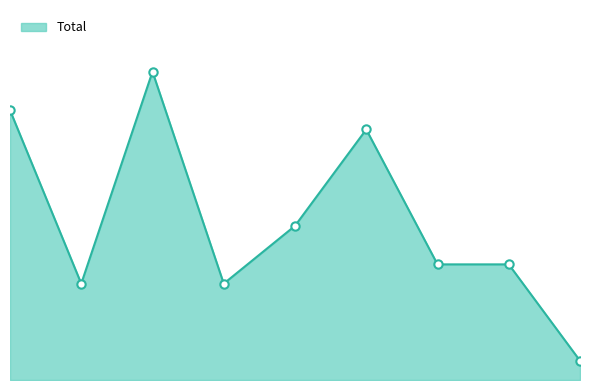

Reading left to right, what are all the values shown in this chart?

0=14	1=5	2=16	3=5	4=8	5=13	6=6	7=6	8=1